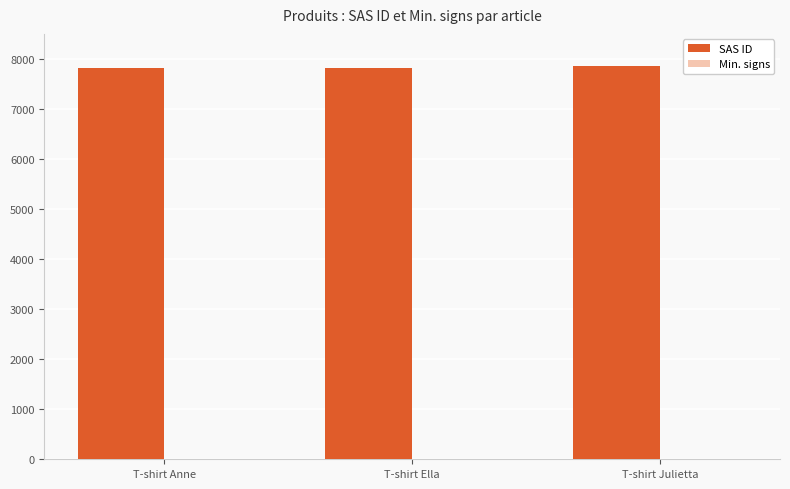

What is the smallest value displayed?

7809